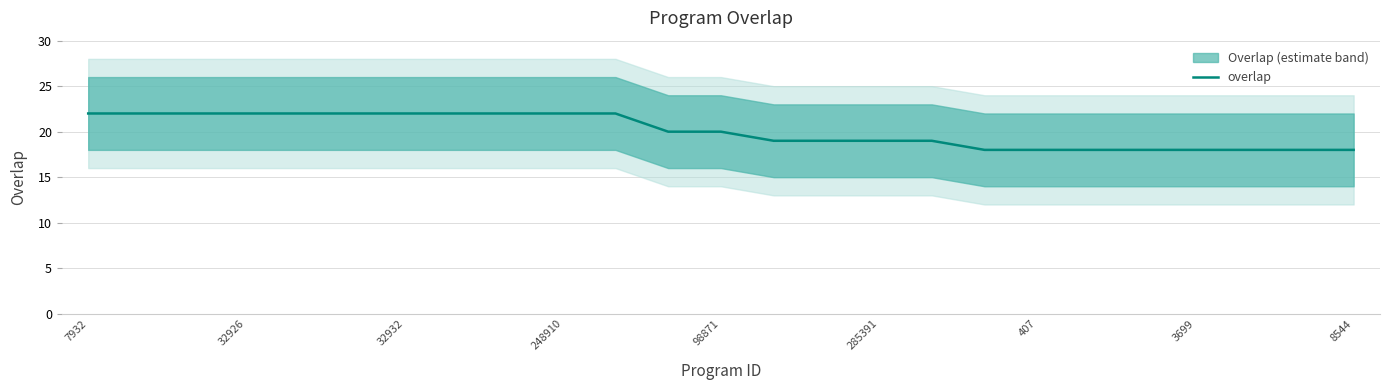

What is the greatest value displayed?

22